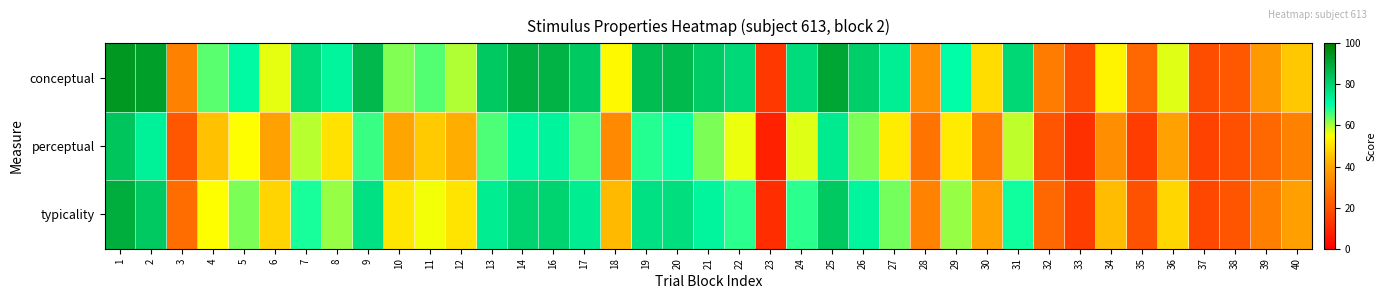

At 37, list the series in order from largest to smallest.

conceptual, typicality, perceptual